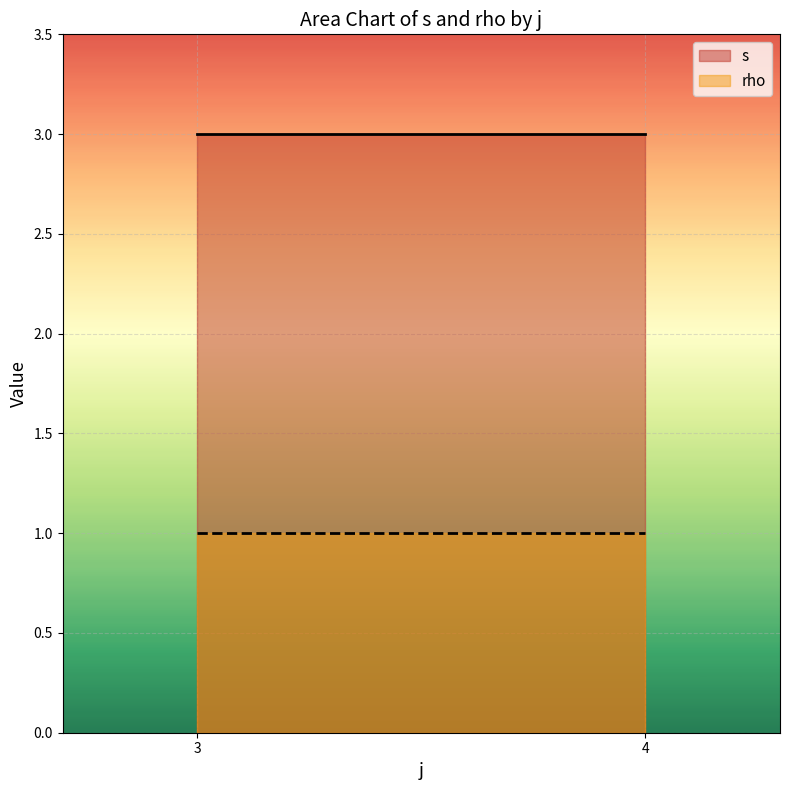

What is the difference between the s values at 3 and 4?

0